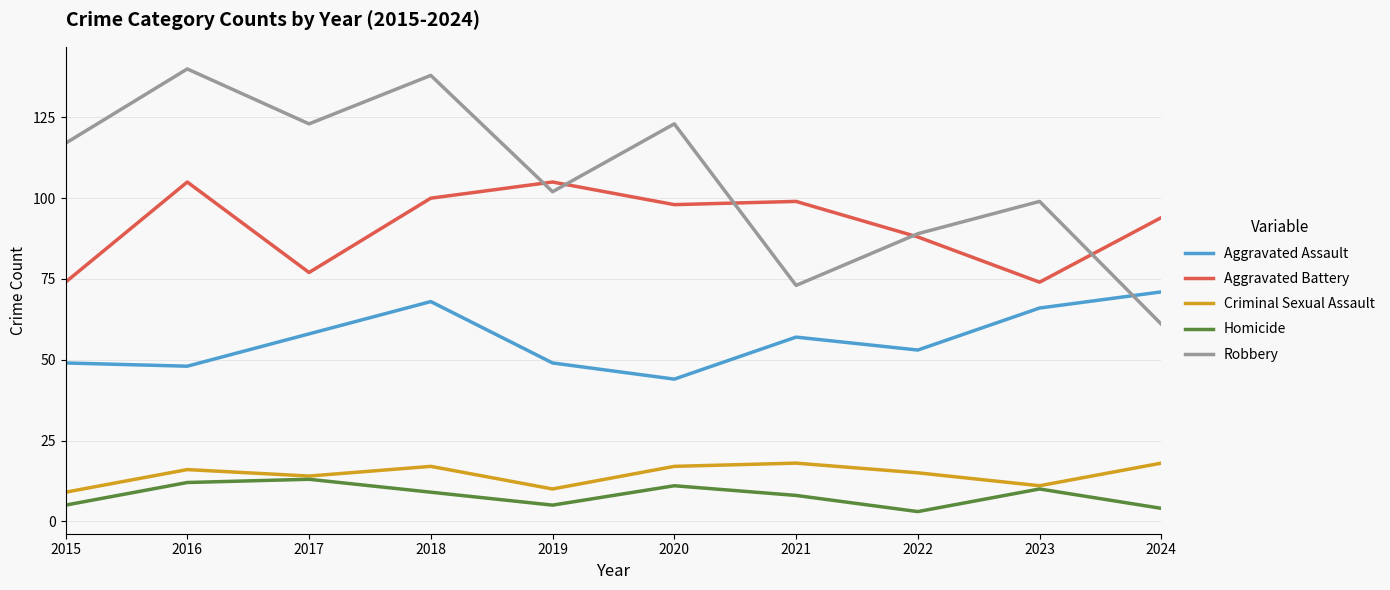

True or false: Aggravated Battery and Aggravated Assault intersect in this chart.

False